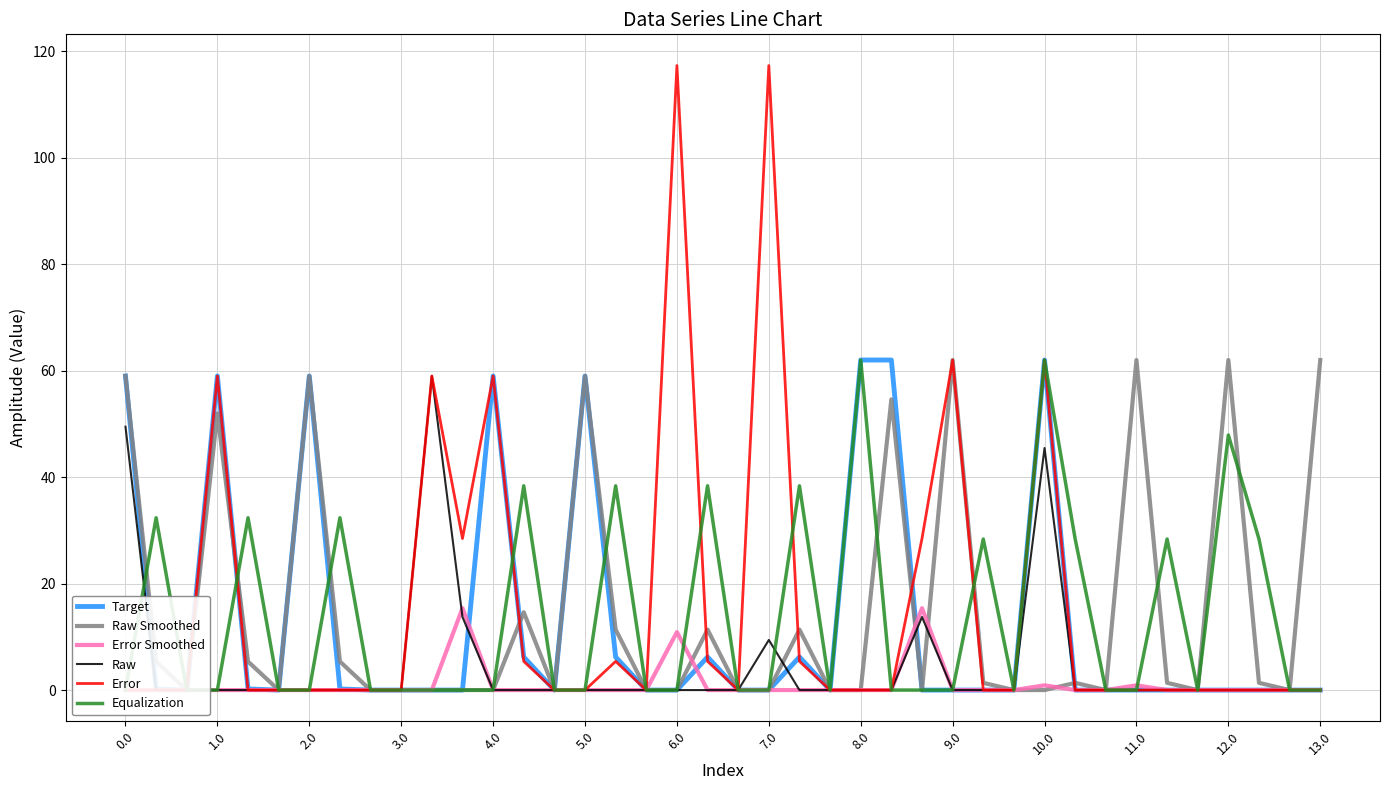

The Target series shows 41.0 at 11.0. True or false?

False